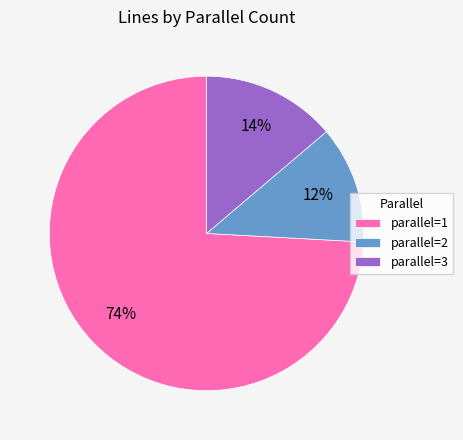

Rank the categories by value from highest to lowest.

parallel=1, parallel=3, parallel=2